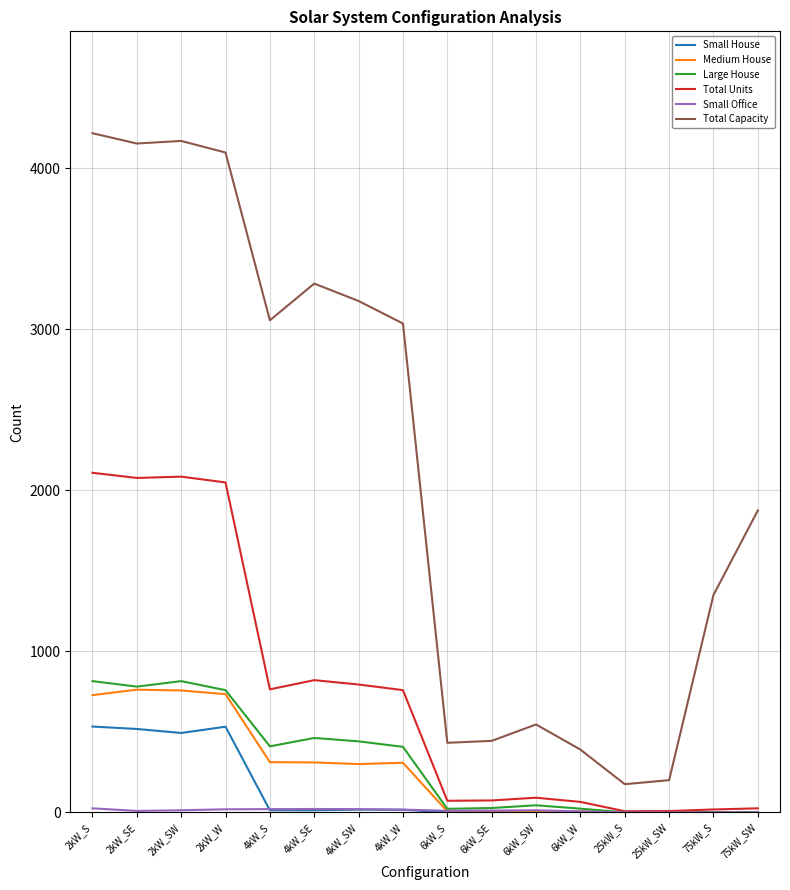

What is the average value of the Medium House series?

265